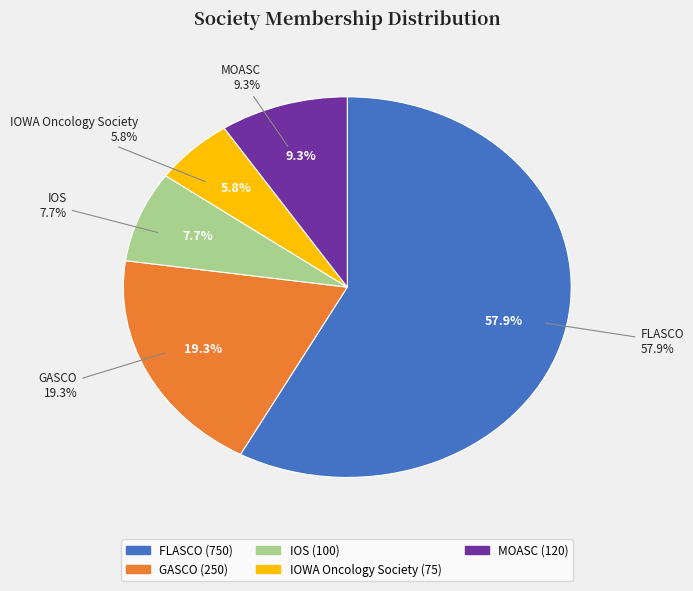

What is the change in value from IOS to MOASC?

+20